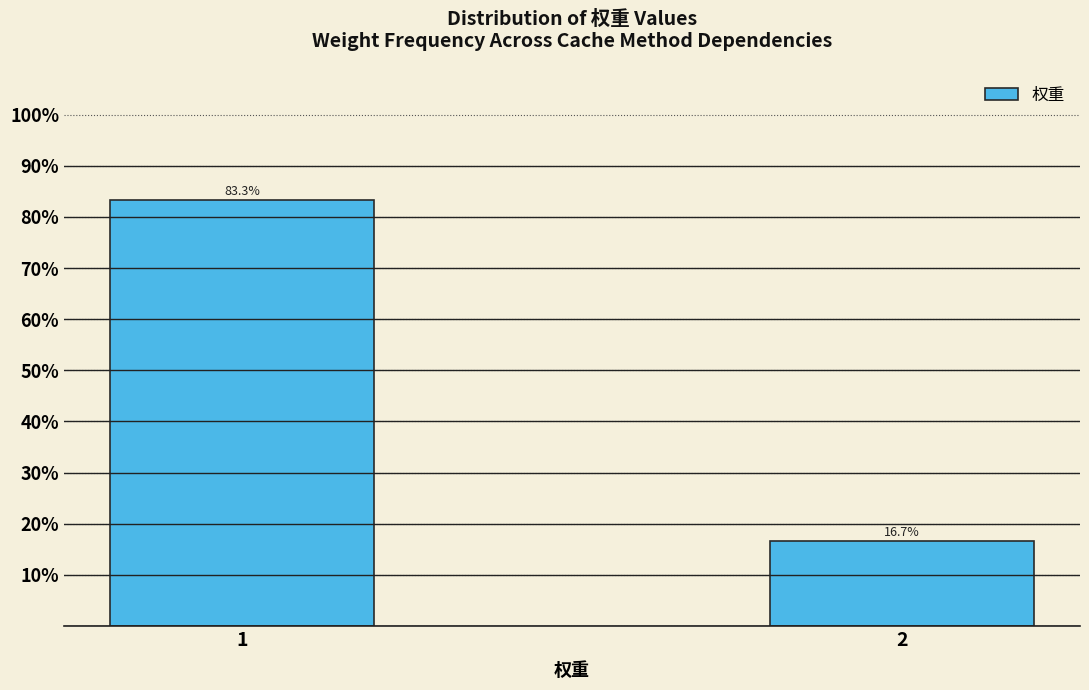

Reading left to right, extract all data points from this chart.

1=83.3	2=16.7